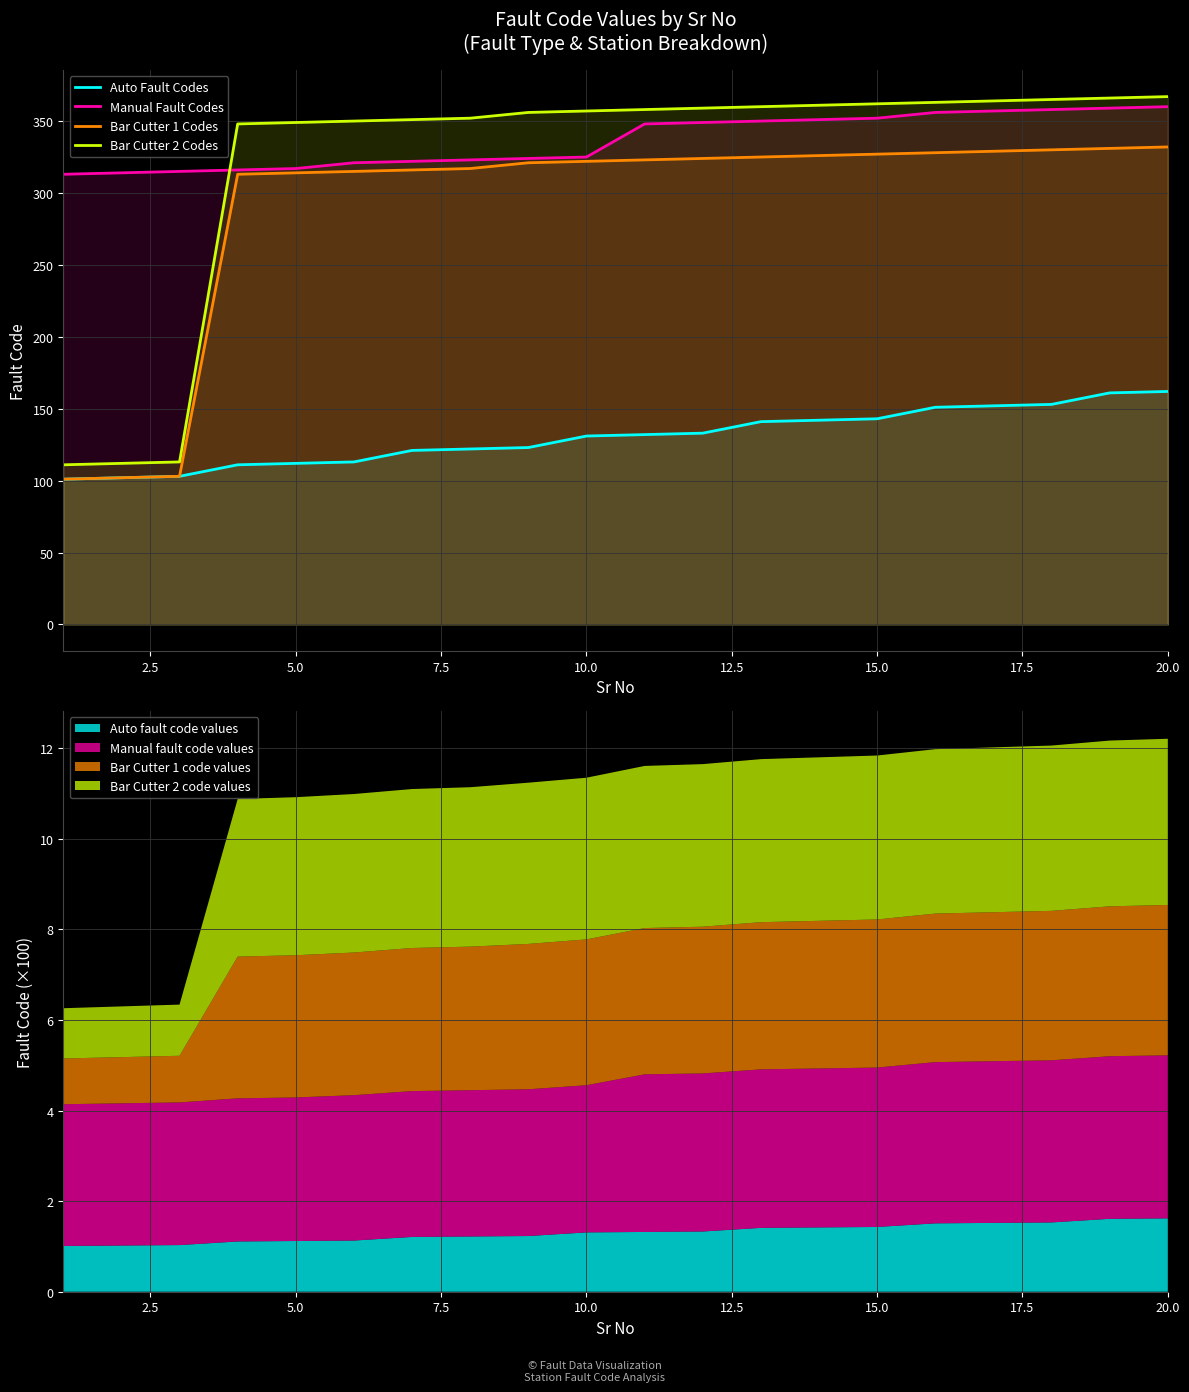

True or false: Auto Fault Codes and Manual Fault Codes cross at least once.

False